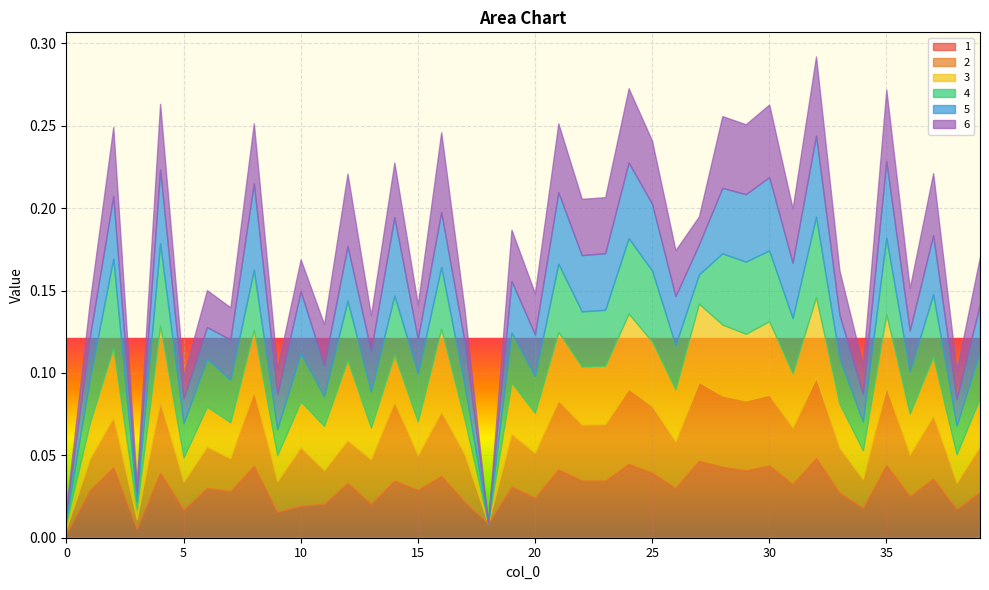

Which series has the largest total across all categories?

3